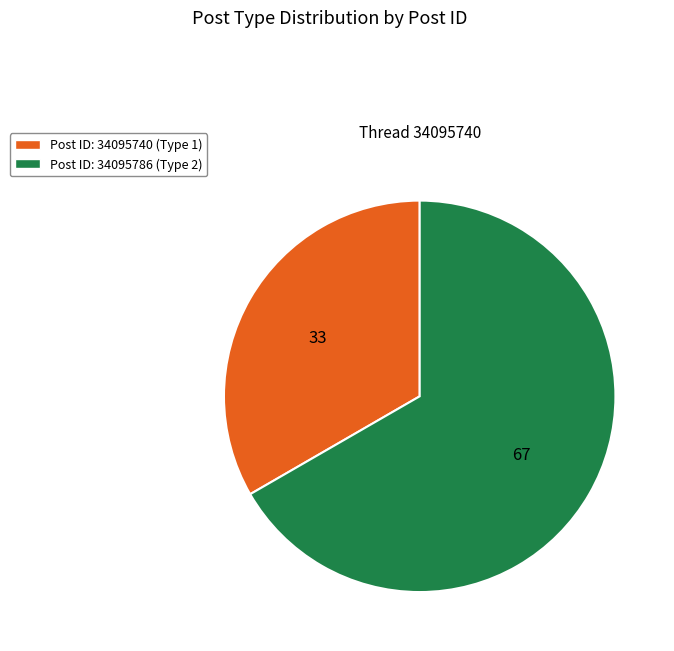

Is it true that Post ID: 34095786 (Type 2) is 52% of the pie?

False